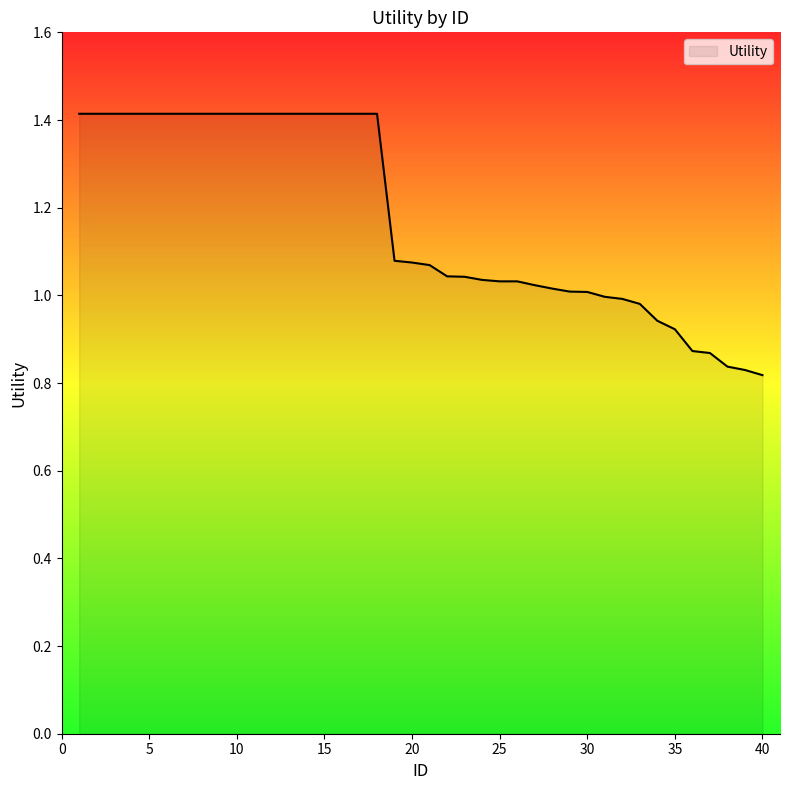

What is the greatest value displayed?

1.4